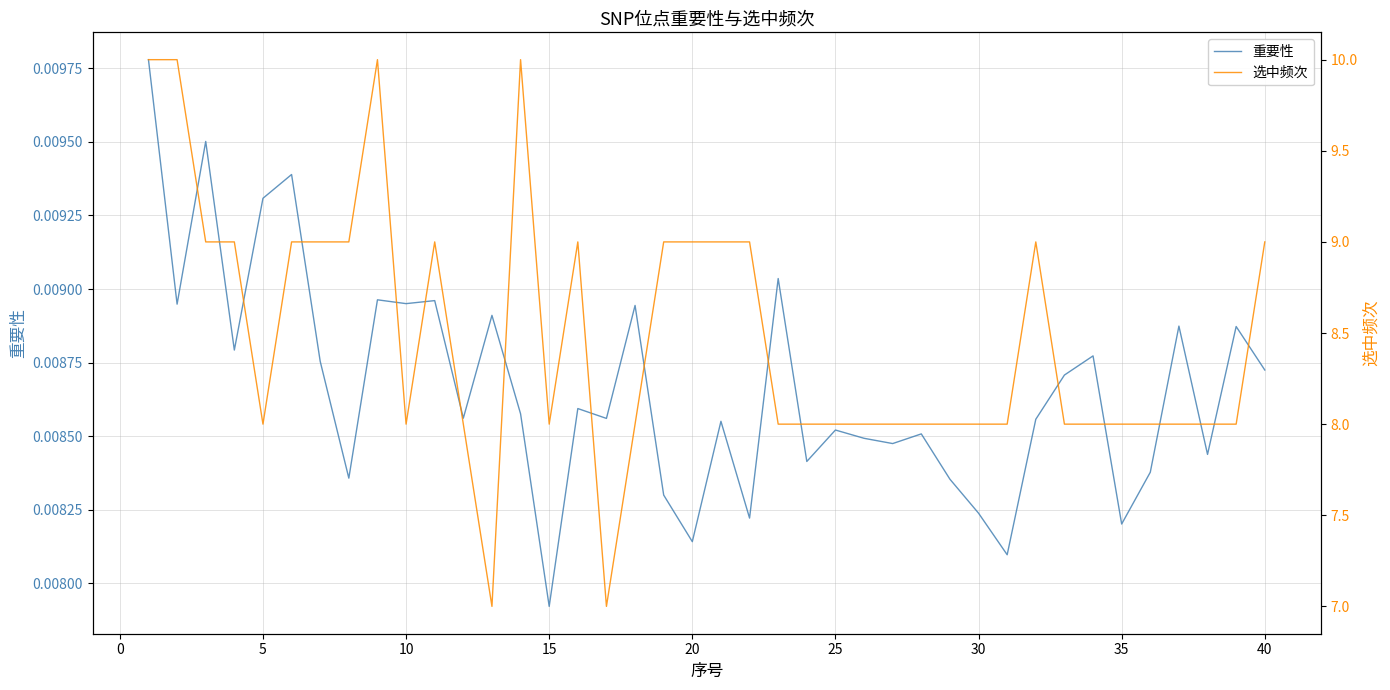

Does the chart display data point markers on the line(s)?

No